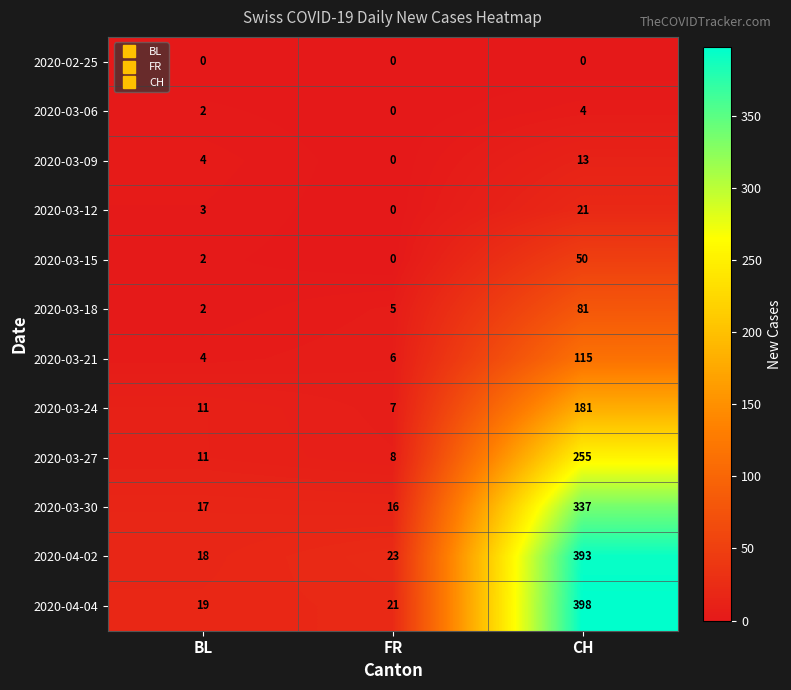

At which label is 2020-03-12 closest to 10?

BL